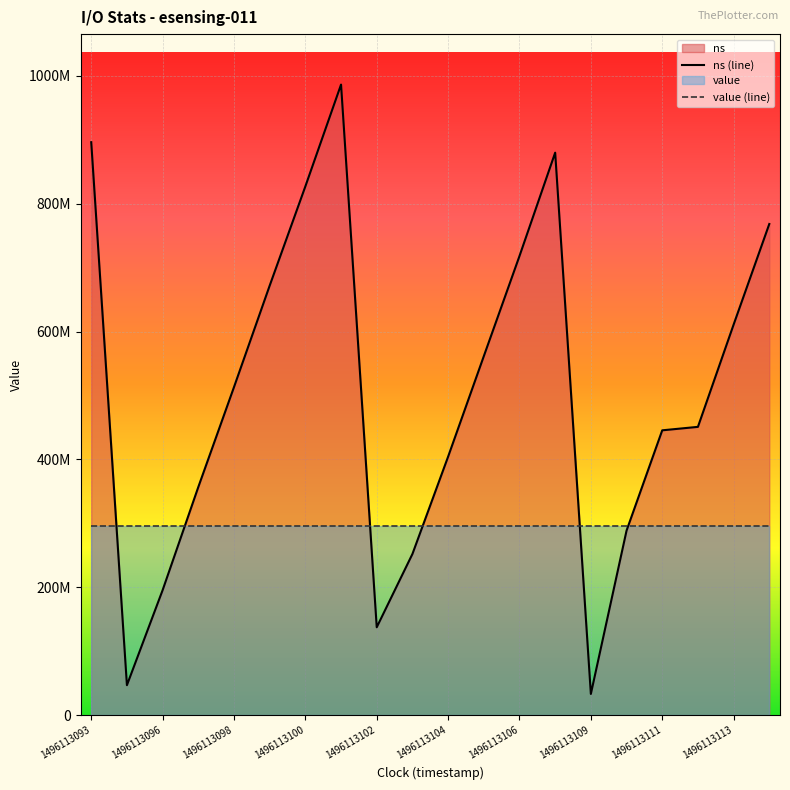

What is the change in value from 1496113095 to 1496113106?

+670882164